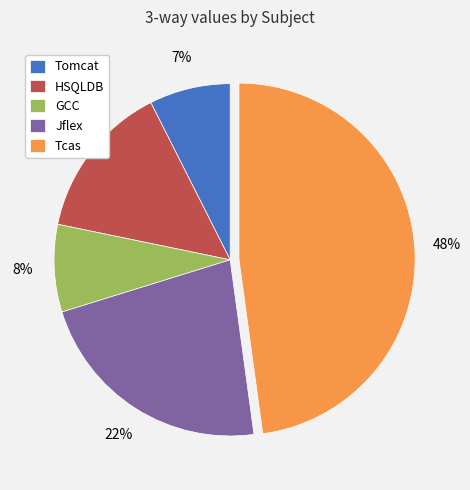

What is the smallest slice in the pie chart?

Tomcat